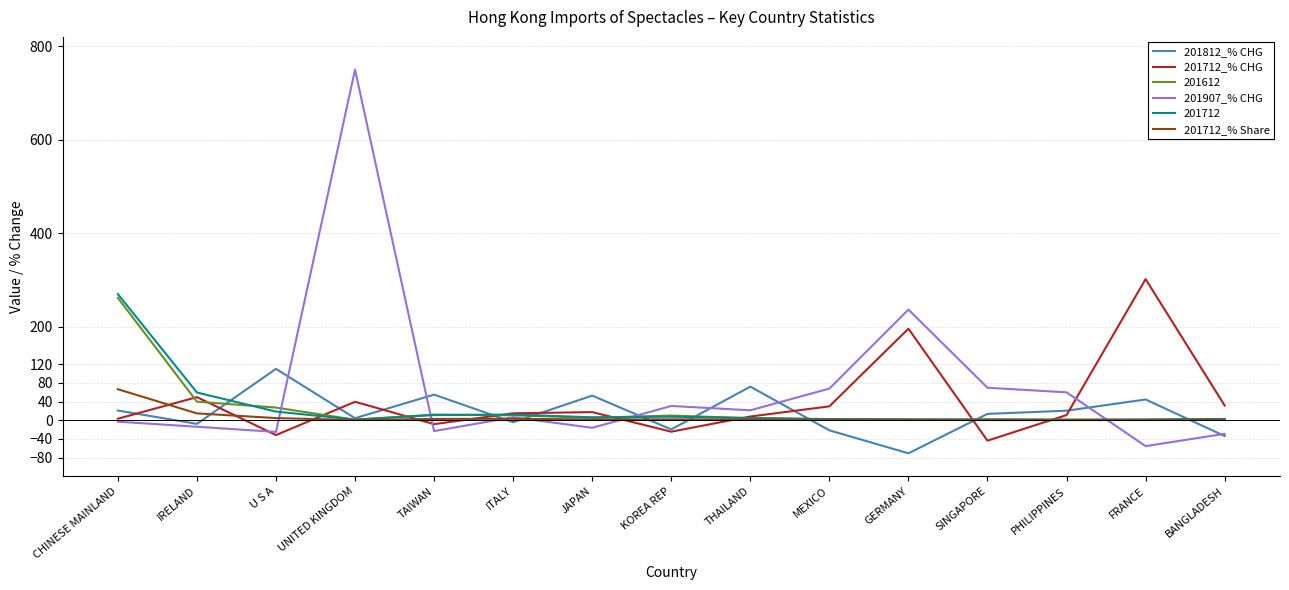

Read the 201907_% CHG value at ITALY.

6.3